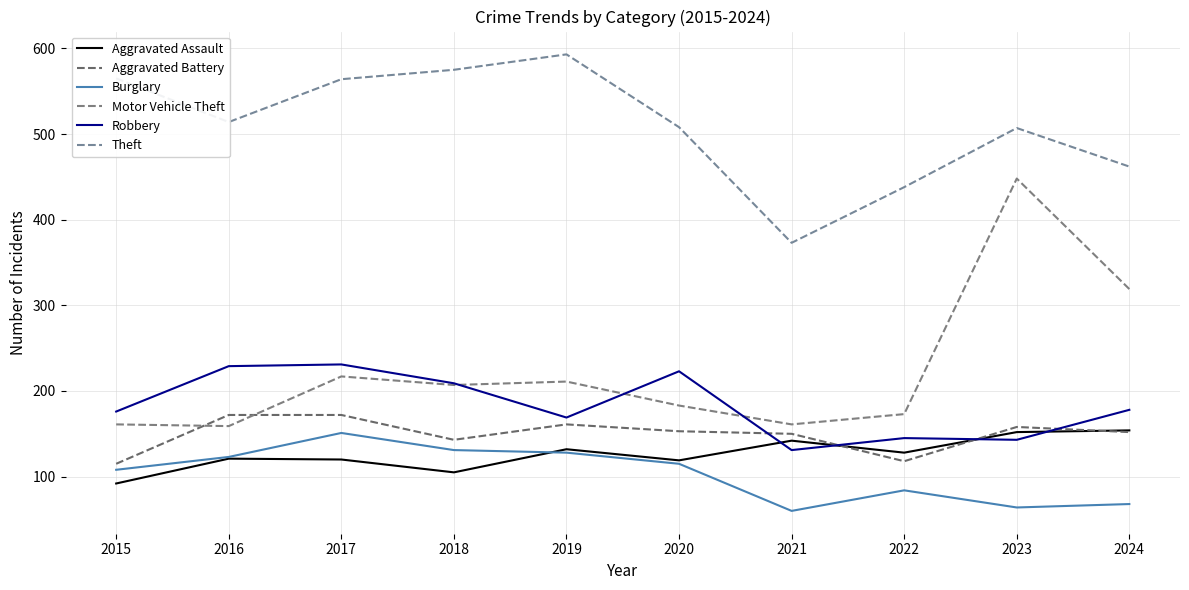

What is the value of the Motor Vehicle Theft point at the 9th from the left?

448